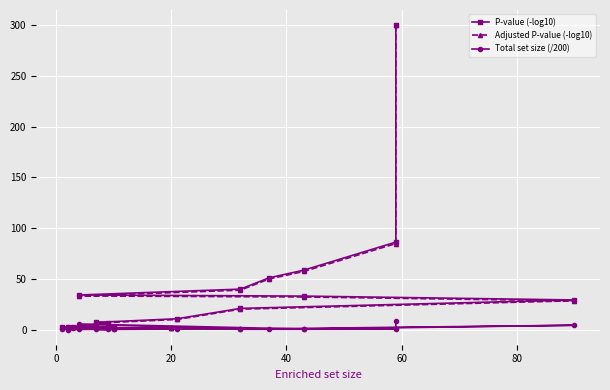

How many lines are shown in the chart?

3